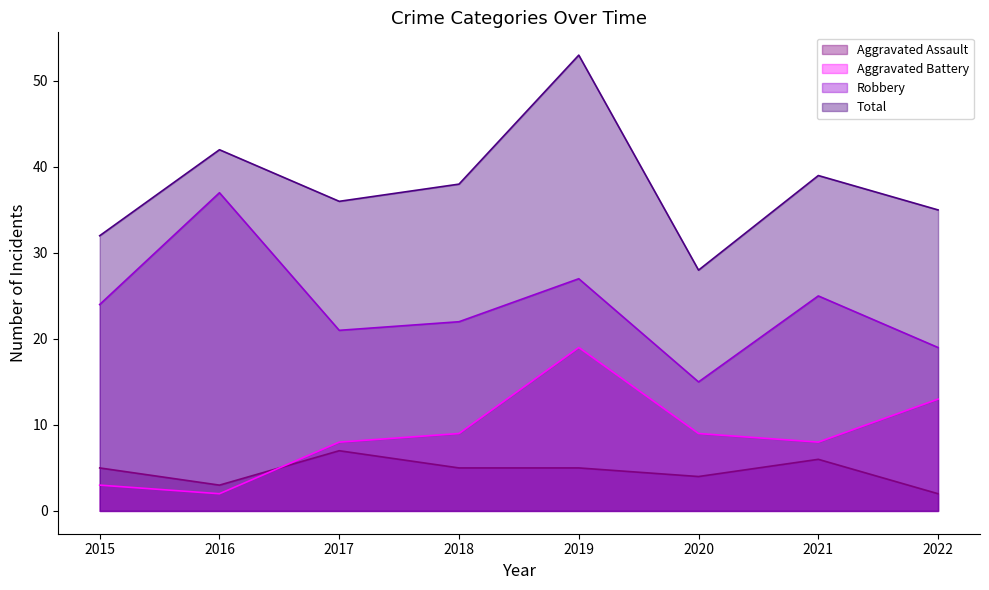

What is the sum of all Robbery values?

190